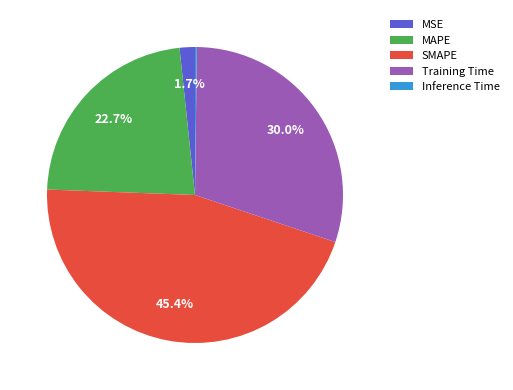

How much of the chart is everything except Training Time?

70.0%